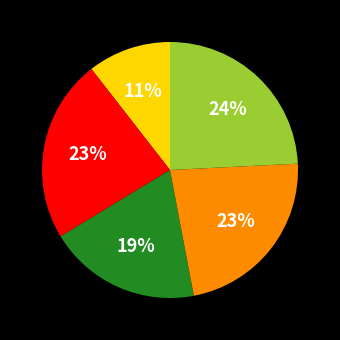

To the nearest percent, what is the average slice percentage?

20%